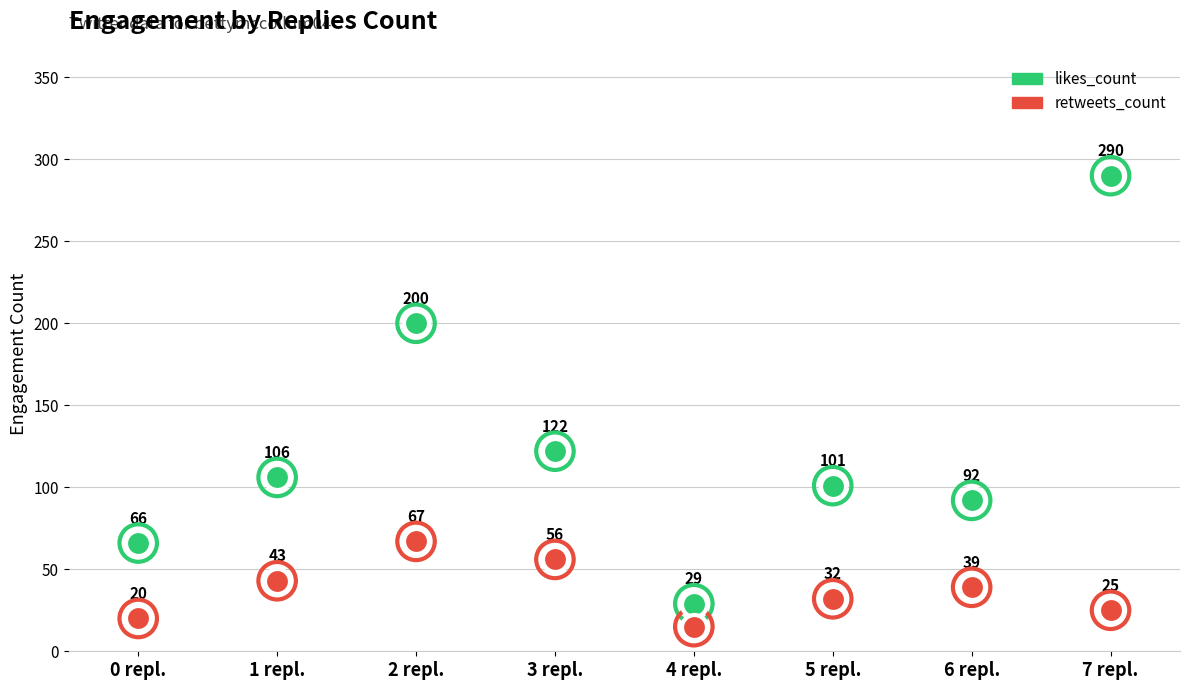

At how many categories does at least one series exceed 265?

1